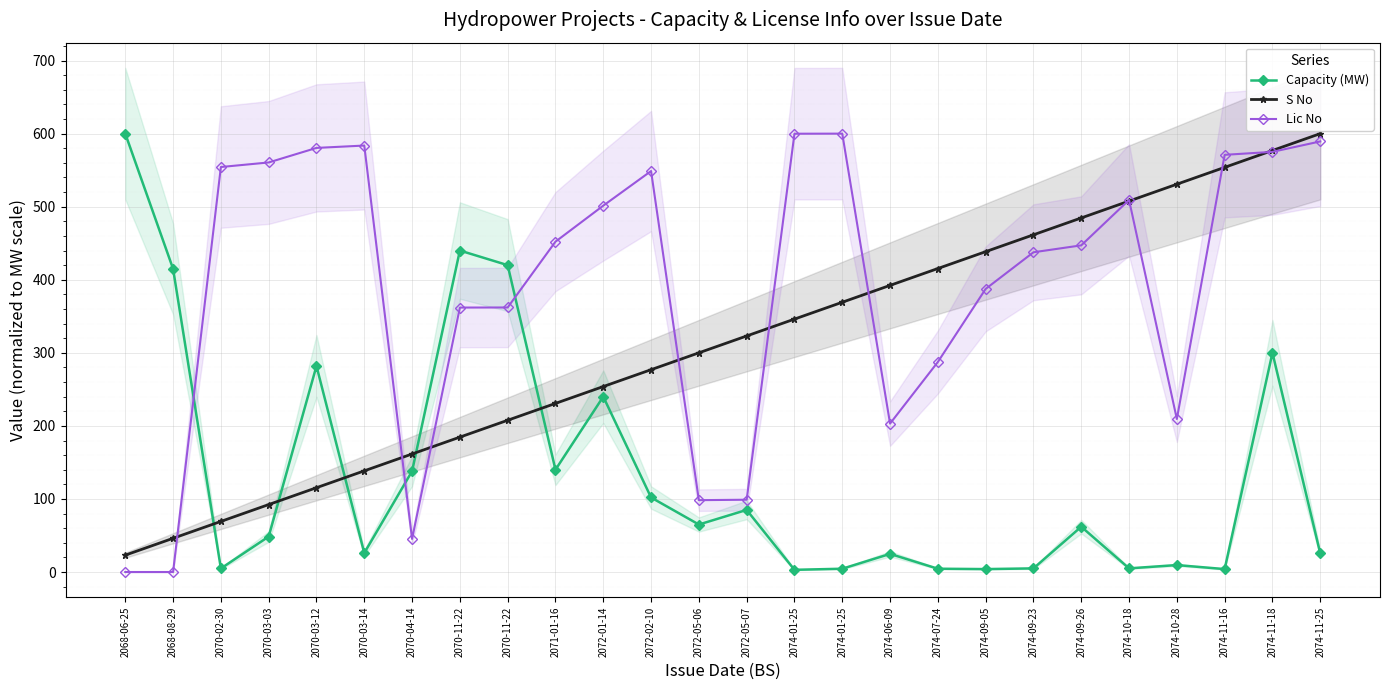

True or false: Lic No has a value of 112.5 at 2070-11-22.

False